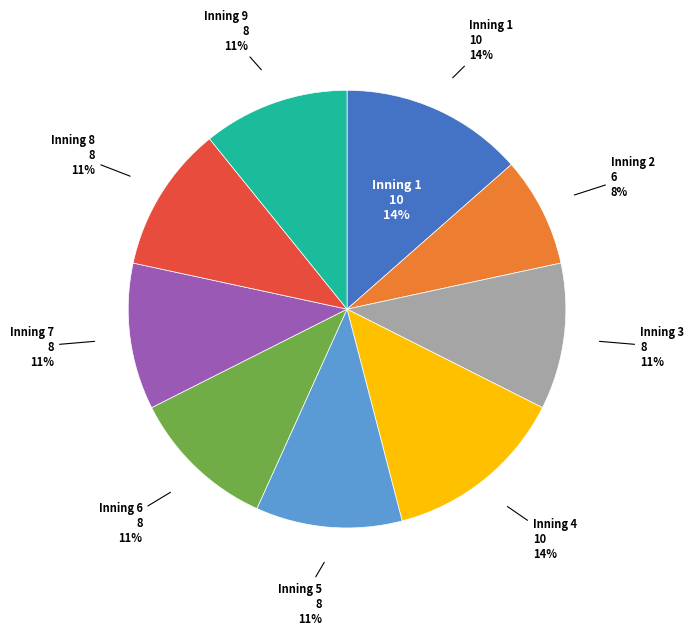

Which category has the biggest portion of the pie?

1